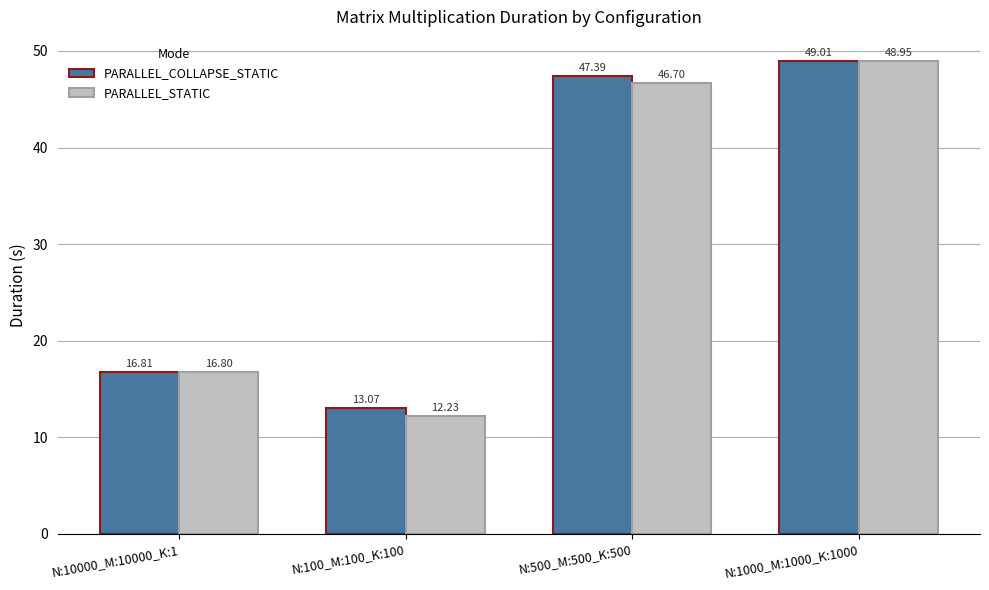

Which series changed the most between N:100_M:100_K:100 and N:1000_M:1000_K:1000?

PARALLEL_STATIC